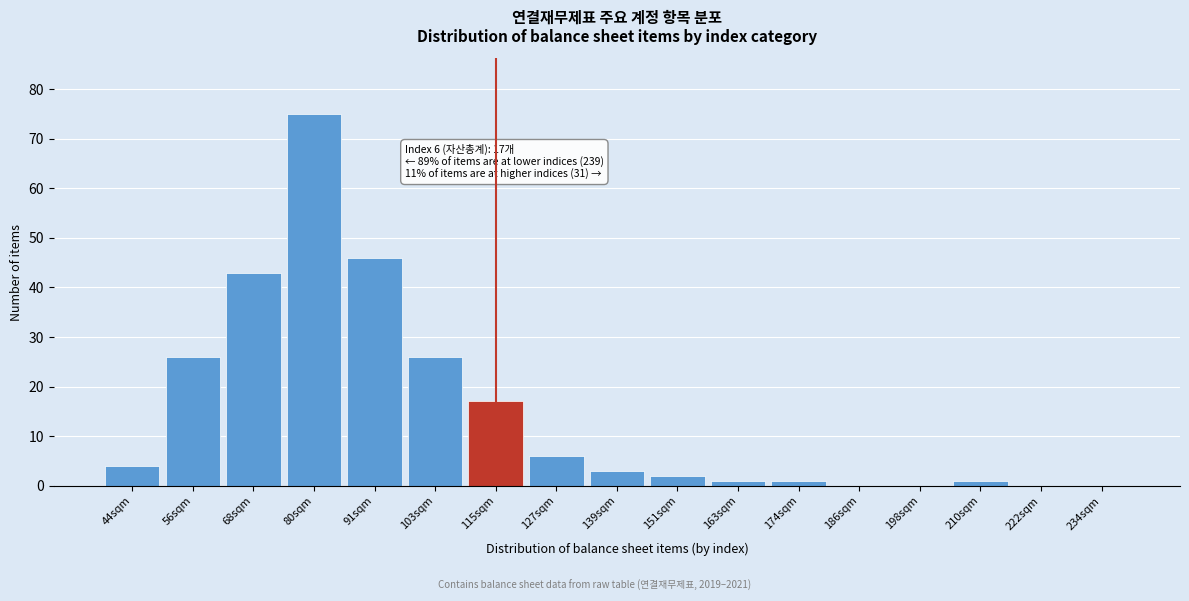

Reading left to right, list all the values displayed in this chart.

44sqm=4	56sqm=26	68sqm=43	80sqm=75	91sqm=46	103sqm=26	115sqm=17	127sqm=6	139sqm=3	151sqm=2	163sqm=1	174sqm=1	186sqm=0	198sqm=0	210sqm=1	222sqm=0	234sqm=0